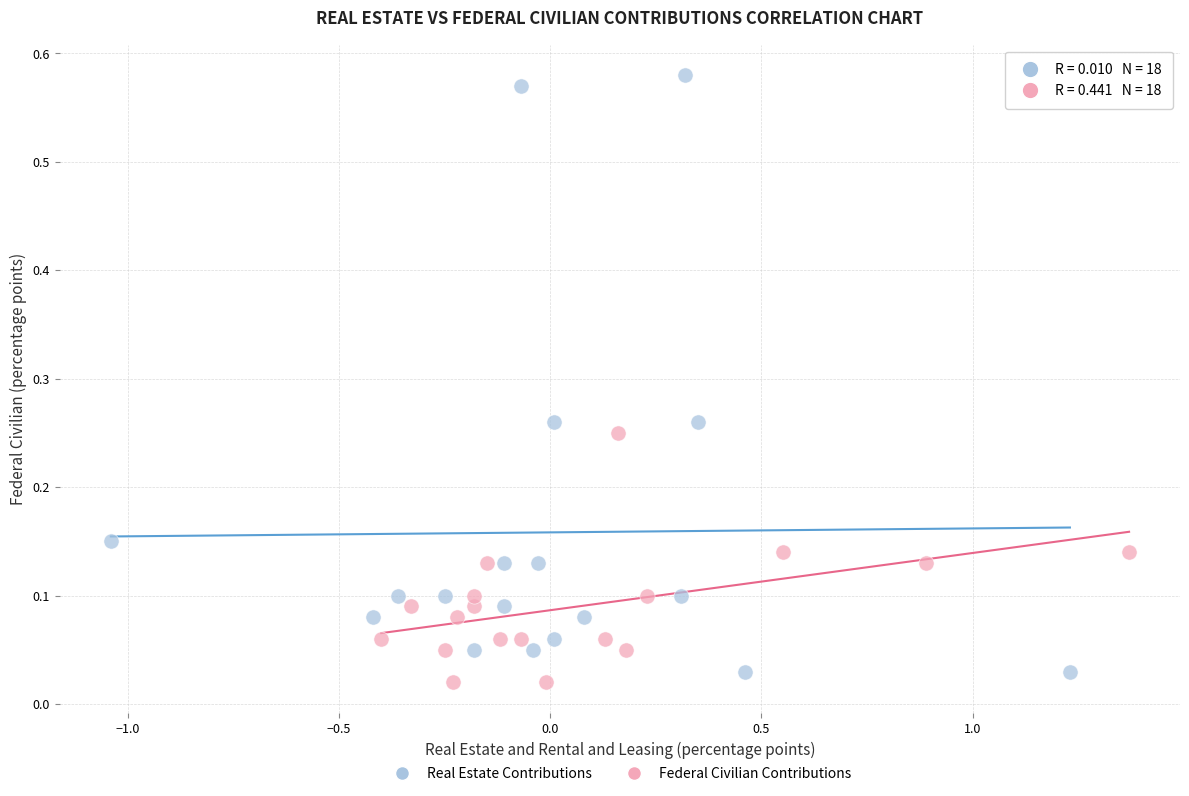

Which series reaches the minimum Y coordinate?

Federal Civilian Contributions